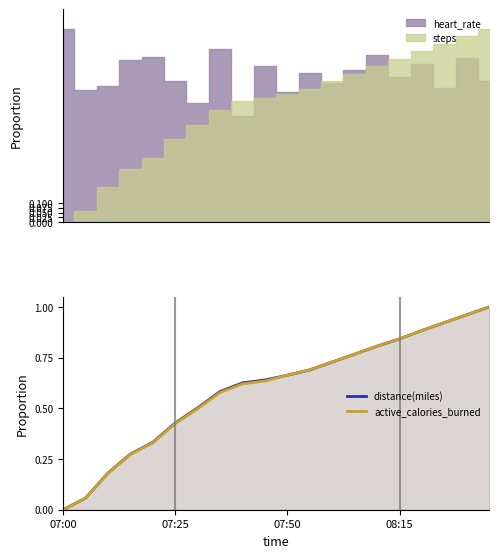

Which series has the widest spread of values?

distance(miles)